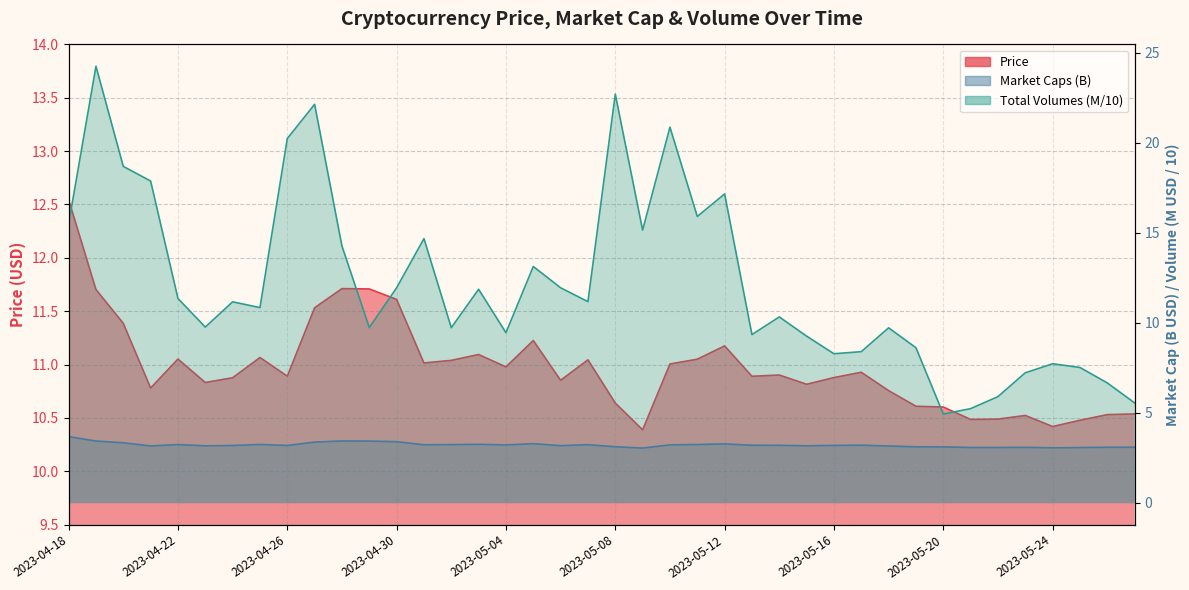

How many series are shown in this chart?

3